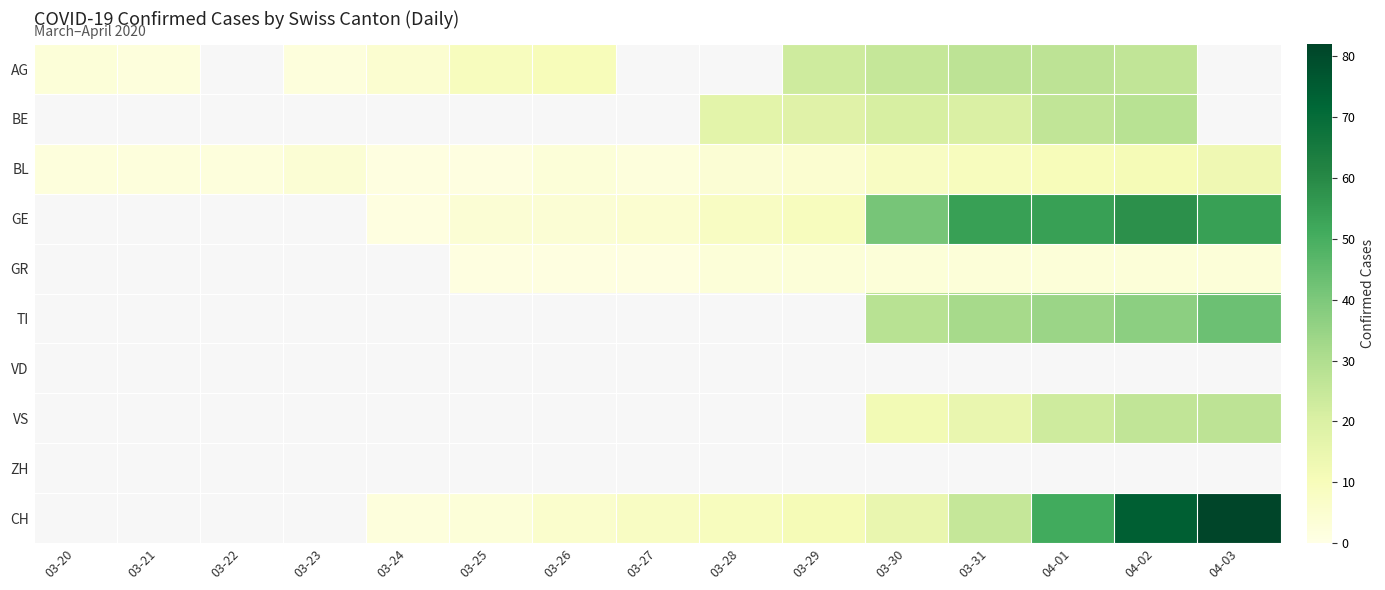

How many positive values does the TI series have?

5